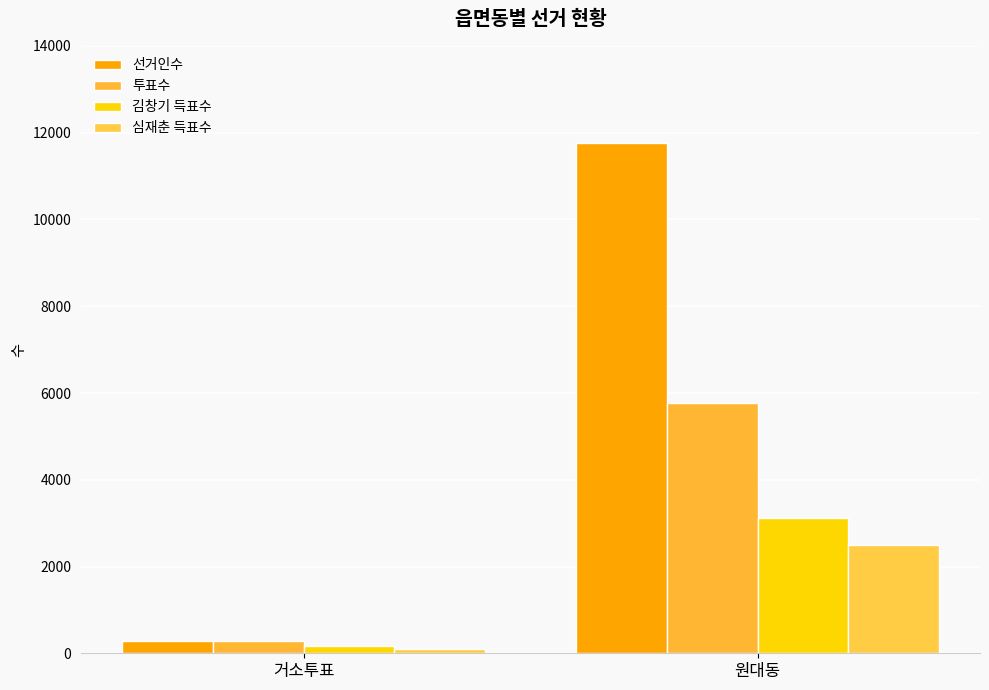

What are all the series names shown in the legend?

선거인수, 투표수, 김창기 득표수, 심재춘 득표수